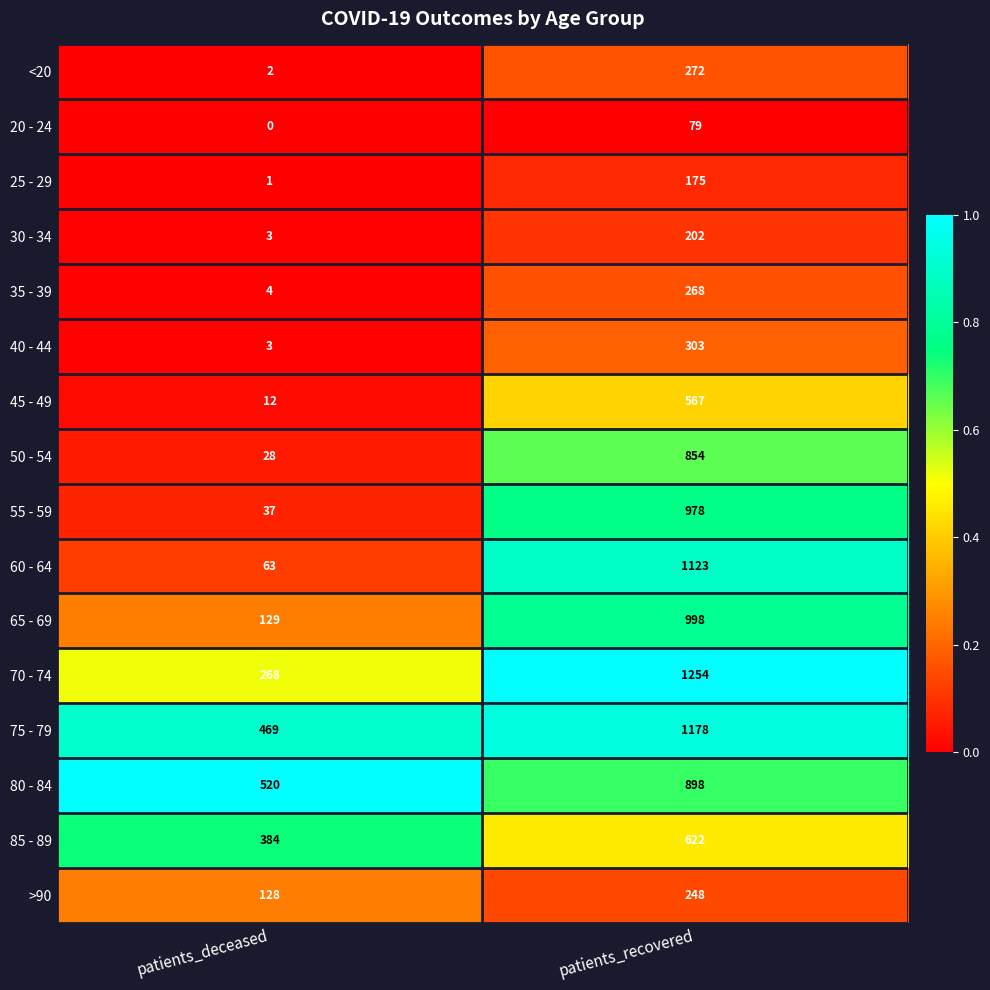

Which series has the largest total across all categories?

75 - 79